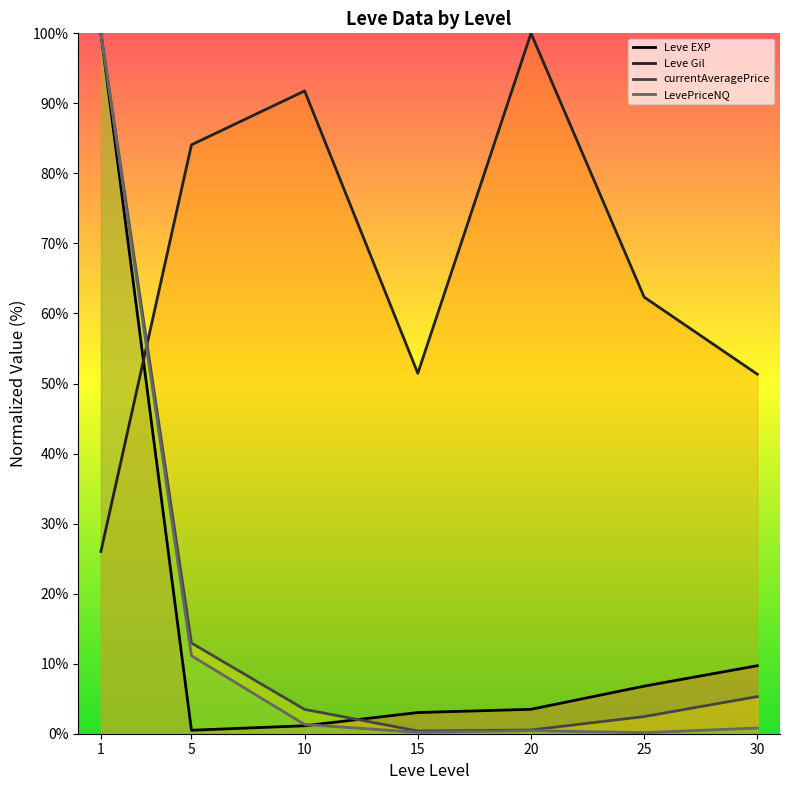

How many data points in currentAveragePrice are less than 3?

3